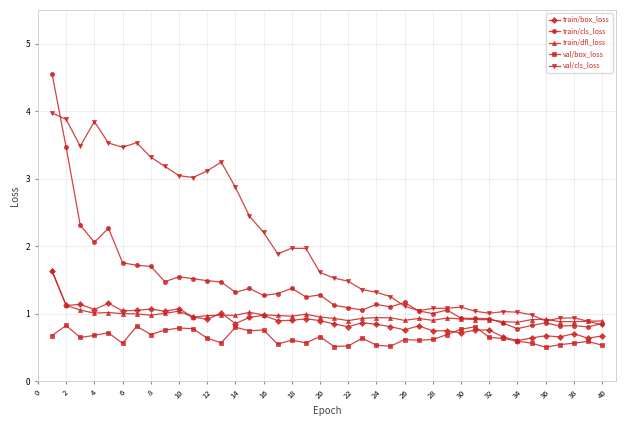

What is the greatest value displayed?

4.6